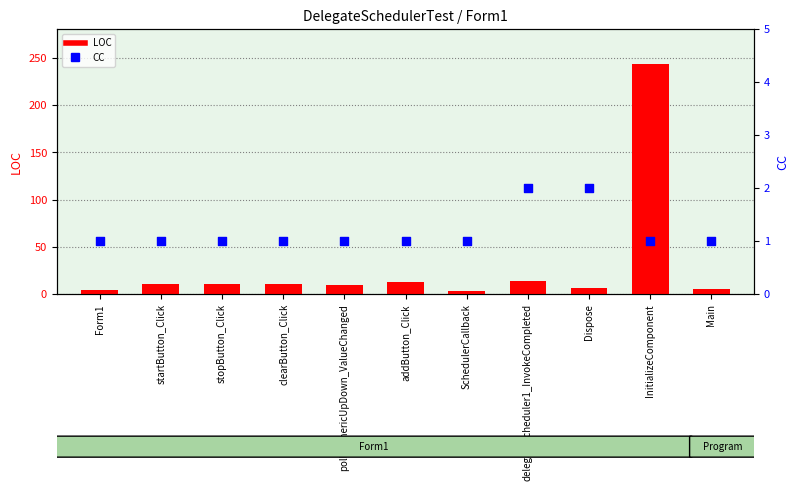

At how many categories does at least one series exceed 237?

1